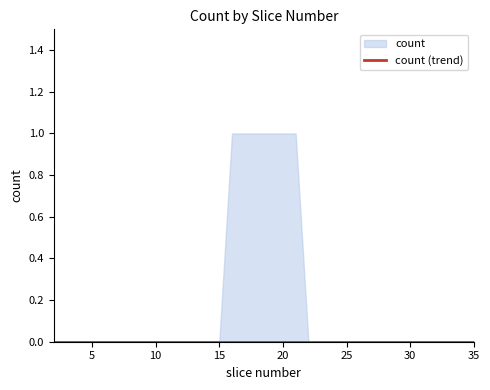

What is the sum of all values?

6